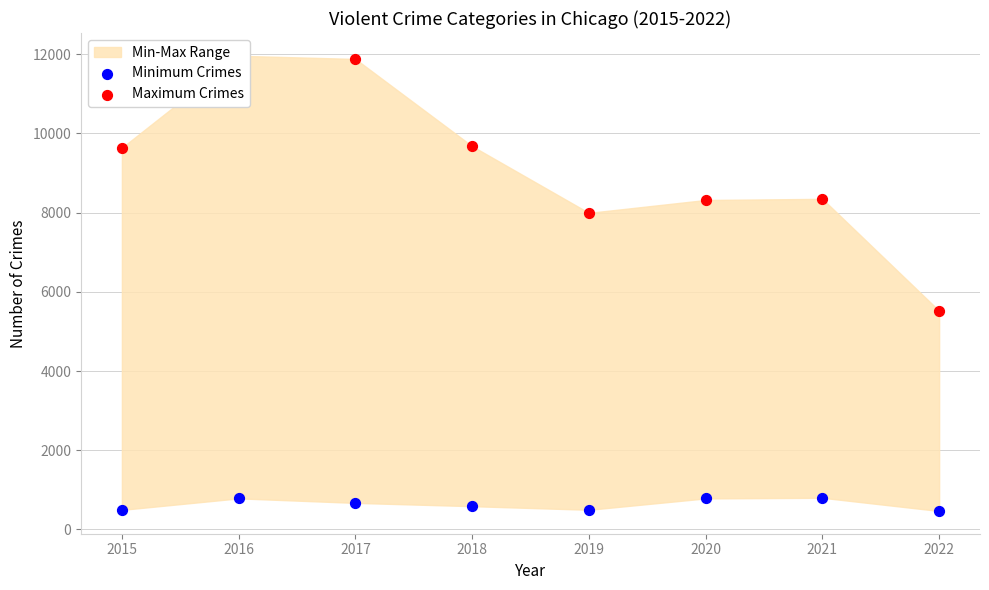

Which series contains the highest Y value?

Maximum Crimes